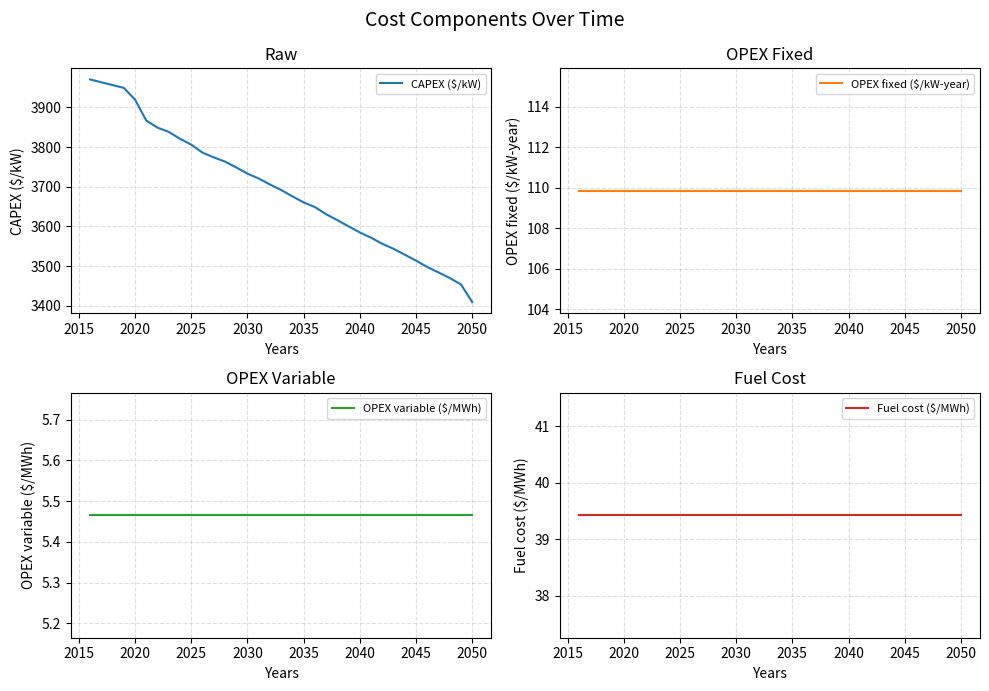

Which category has the lowest value in the CAPEX ($/kW) series?

2050